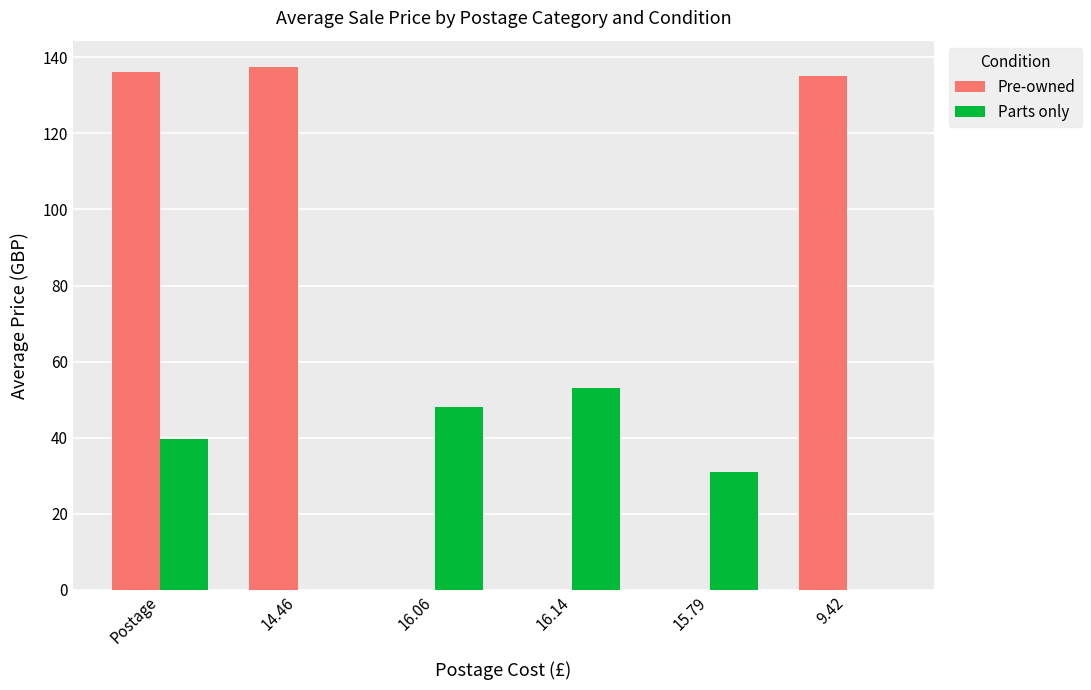

Reading left to right, what are all the values shown in this chart?

Pre-owned: 136.1	137.5	0.0	0.0	0.0	135.0
Parts only: 39.6	0.0	48.0	53.0	31.0	0.0